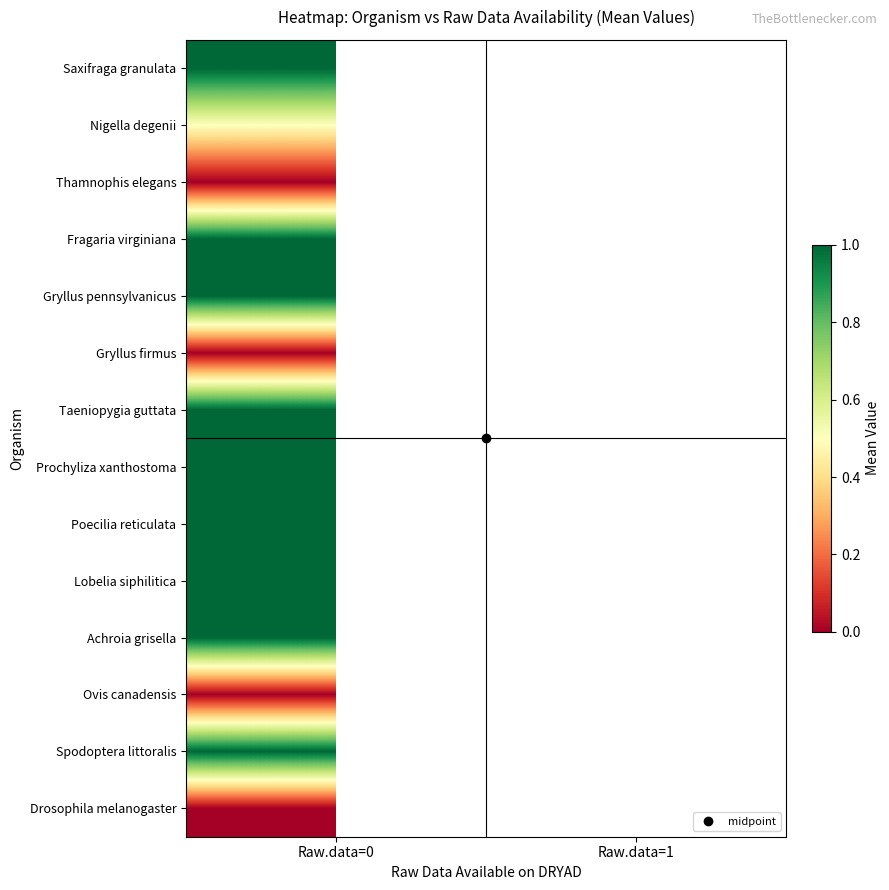

At how many categories does at least one series exceed 0?

1